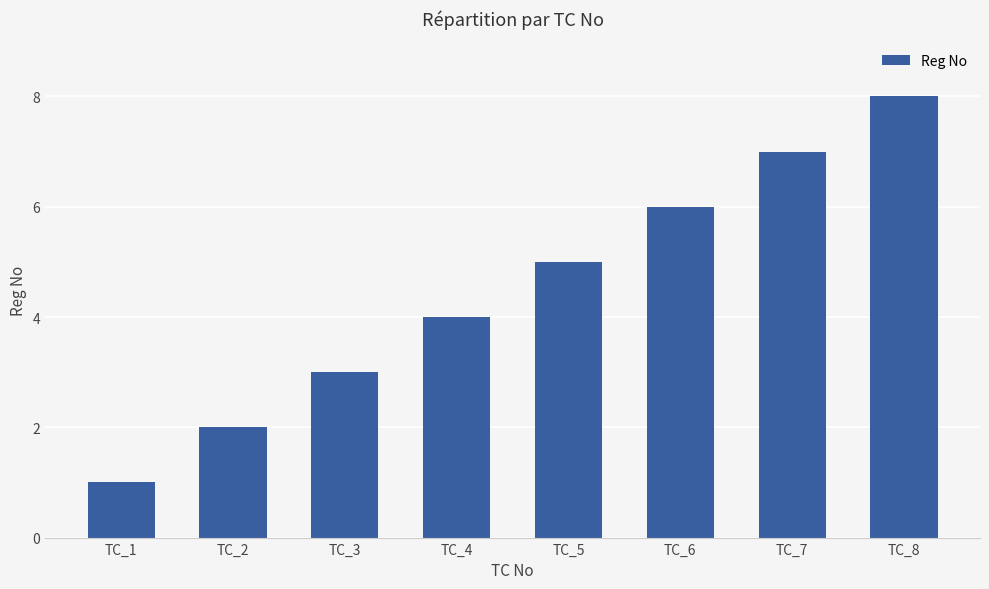

How many bars are there in total?

8